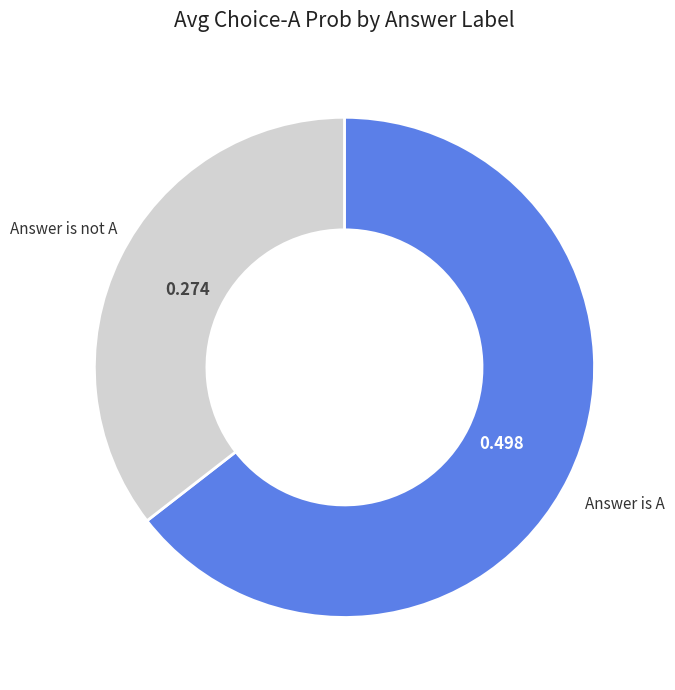

How many segments does this pie chart have?

2